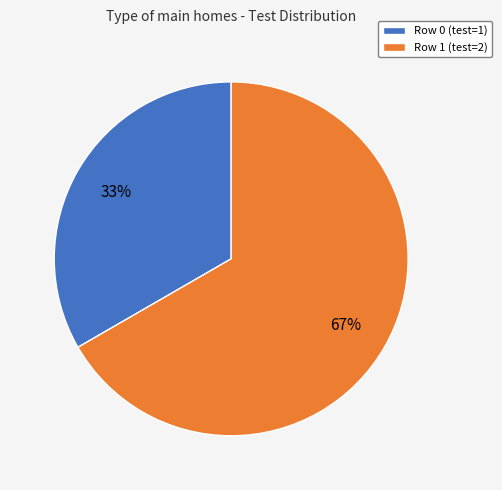

How many slices are in this pie chart?

2